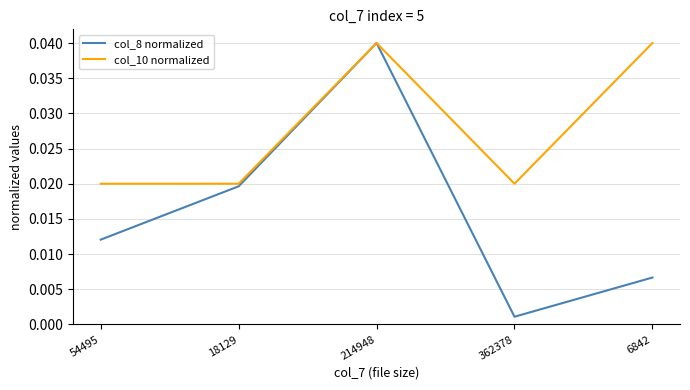

What position from the right is 6842?

1